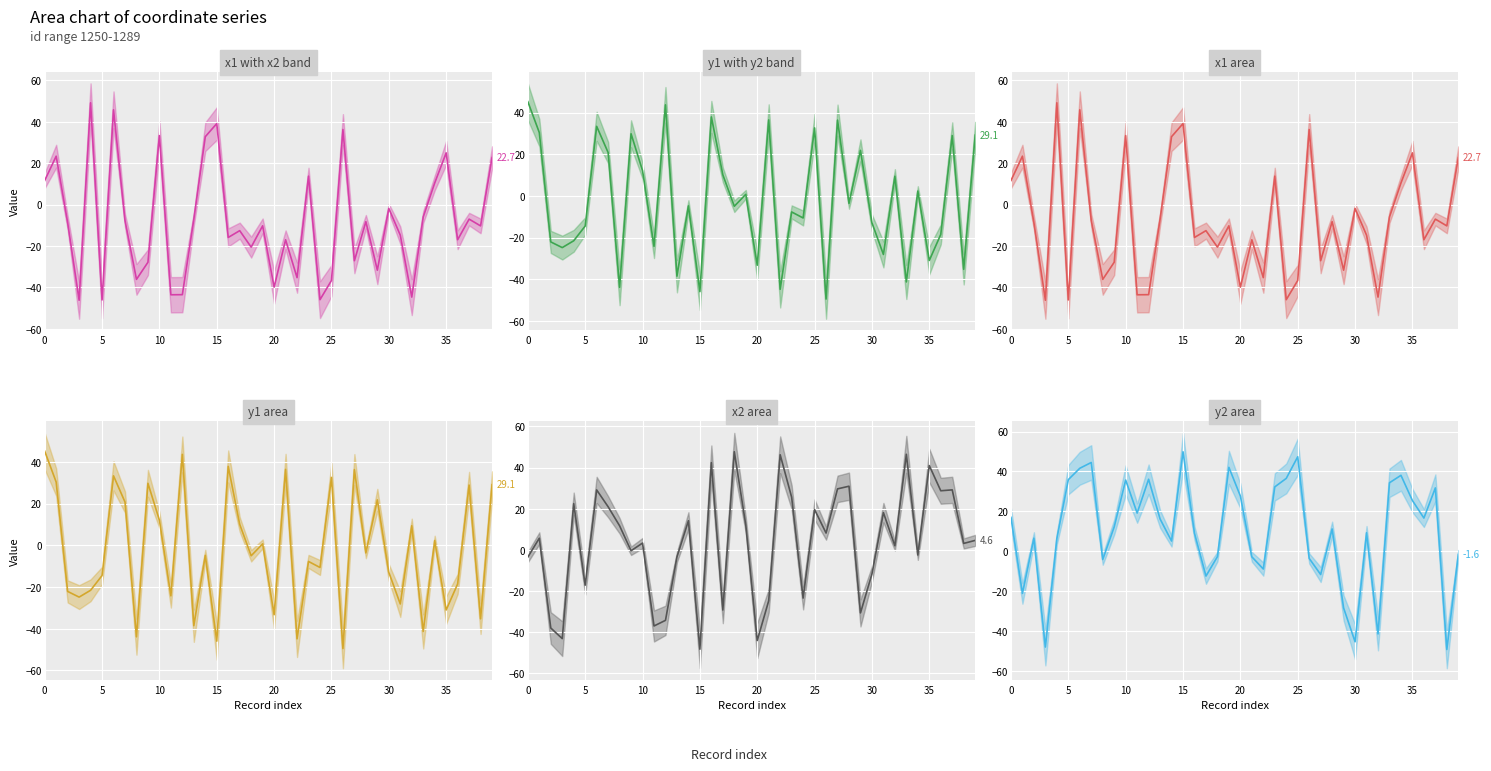

Which label corresponds to the smallest value in the chart?

26